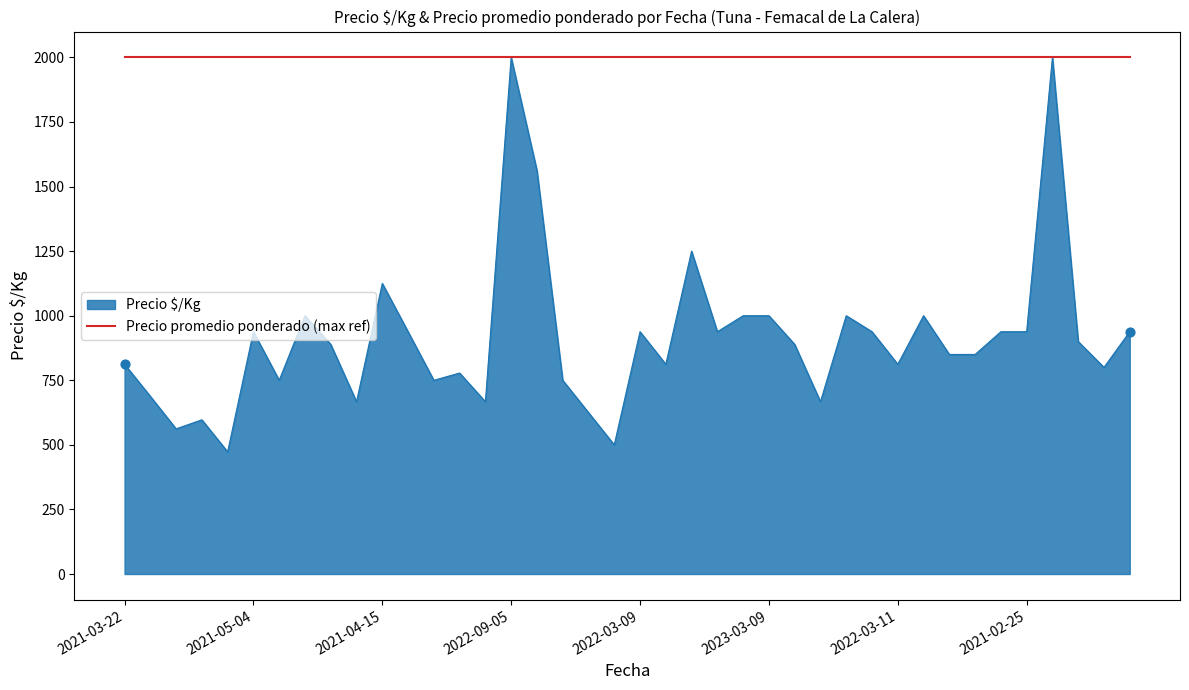

Which series has the largest range (max minus min)?

Precio $/Kg